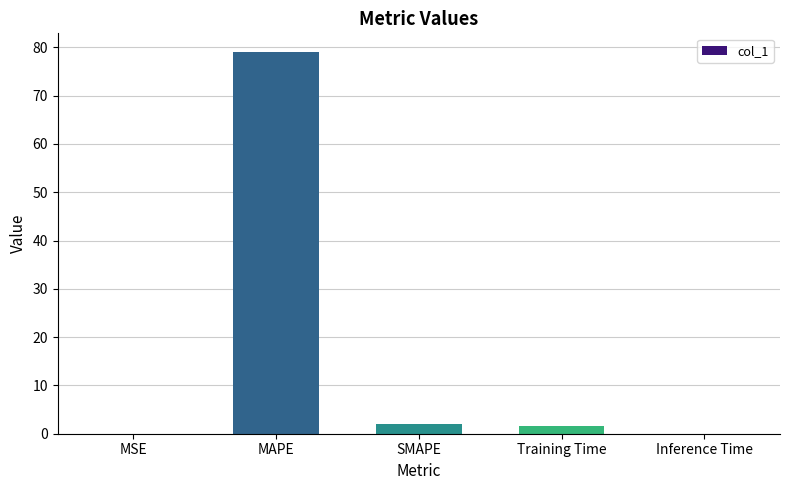

Count the number of data series in this chart.

1